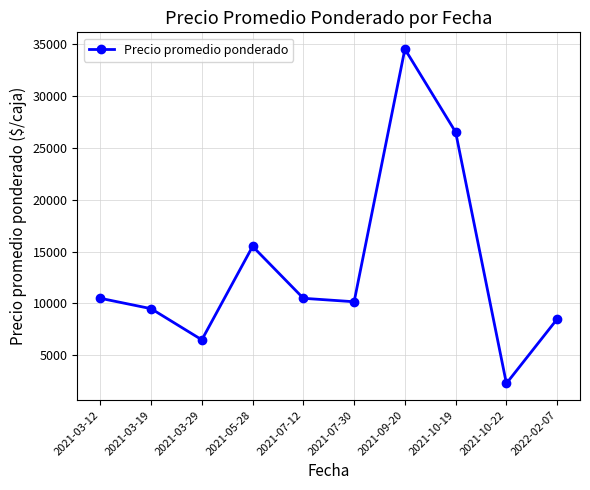

What is the label of the 5th point from the left?

2021-07-12